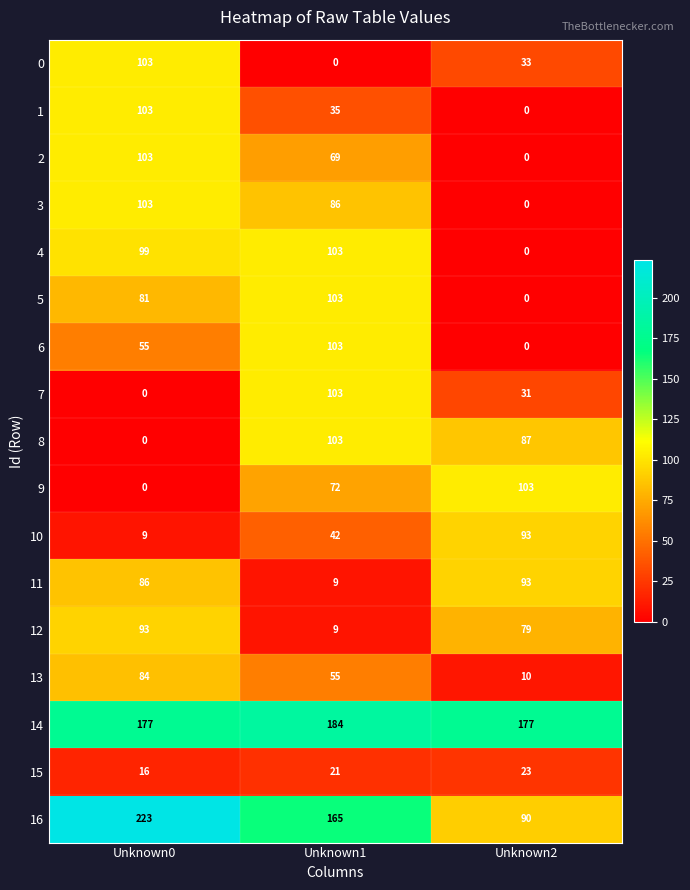

What is the total value across all series at Unknown2?

819